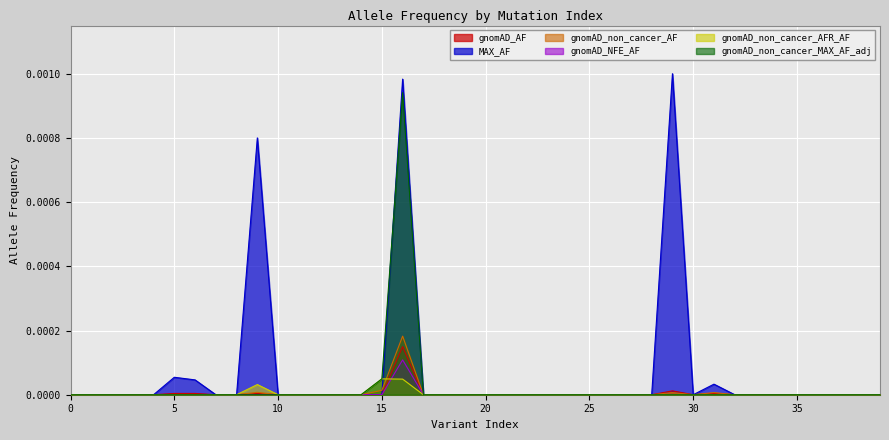

Is the value of gnomAD_non_cancer_AFR_AF at 0 greater than the value of gnomAD_AF at 0?

No